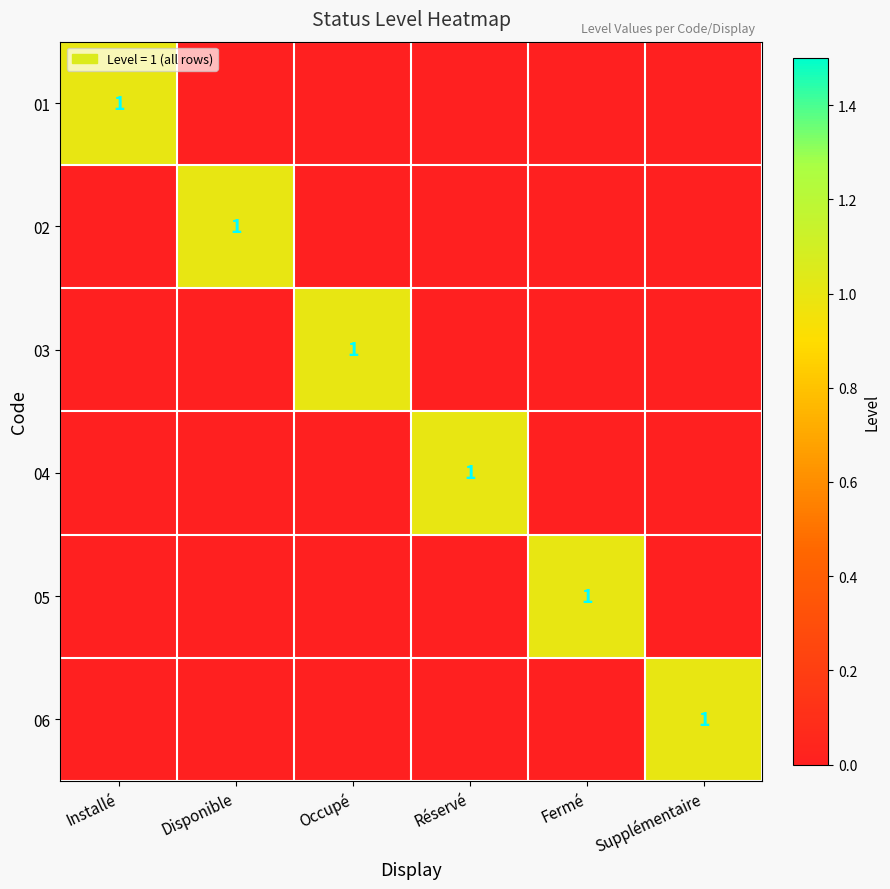

What is the spread (max minus min) of values at Réservé?

1